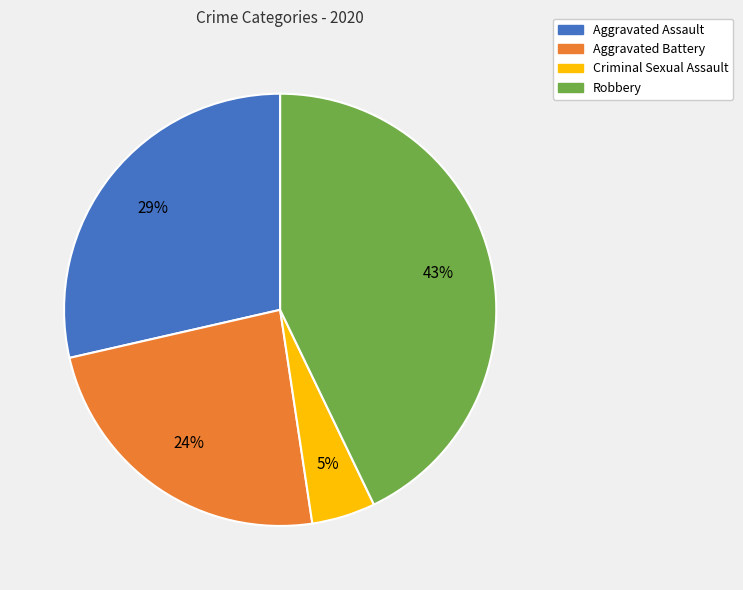

What percentage is the Robbery slice, to the nearest percent?

43%